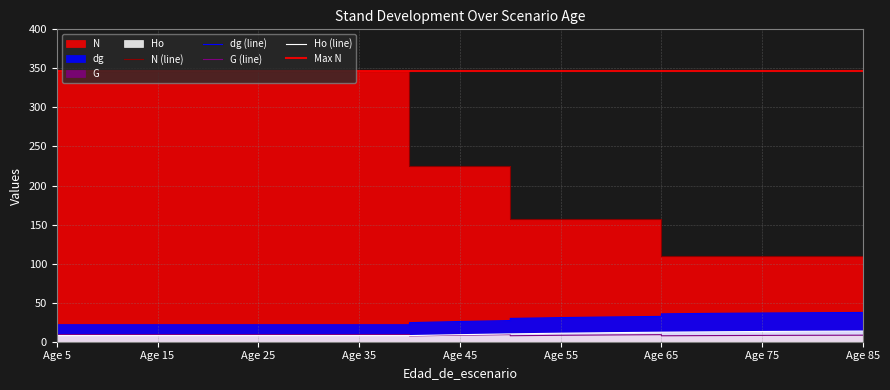

What is the spread (max minus min) of values at 50?

216.1